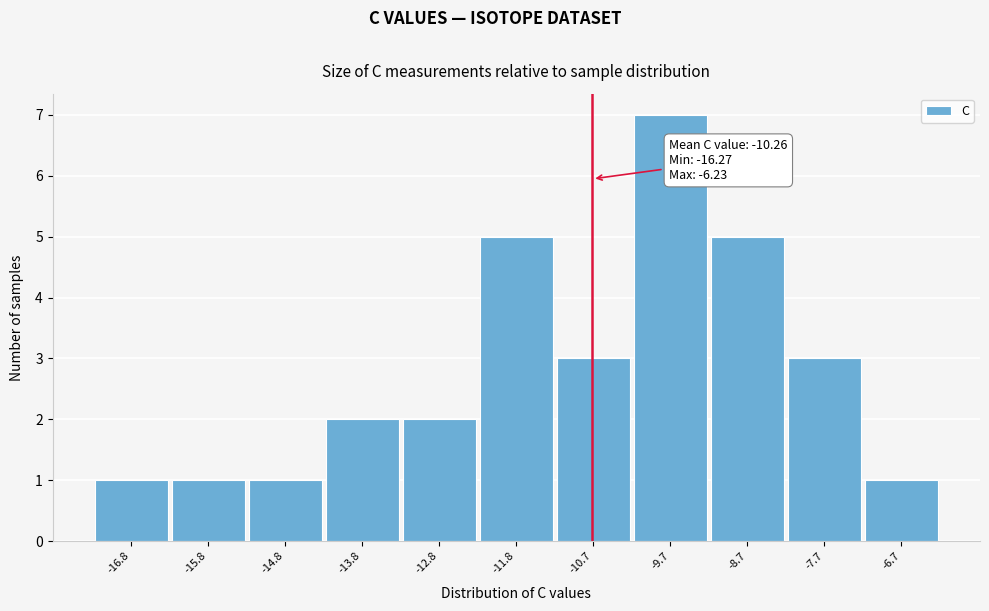

Reading right to left, list all the values displayed in this chart.

1	3	5	7	3	5	2	2	1	1	1